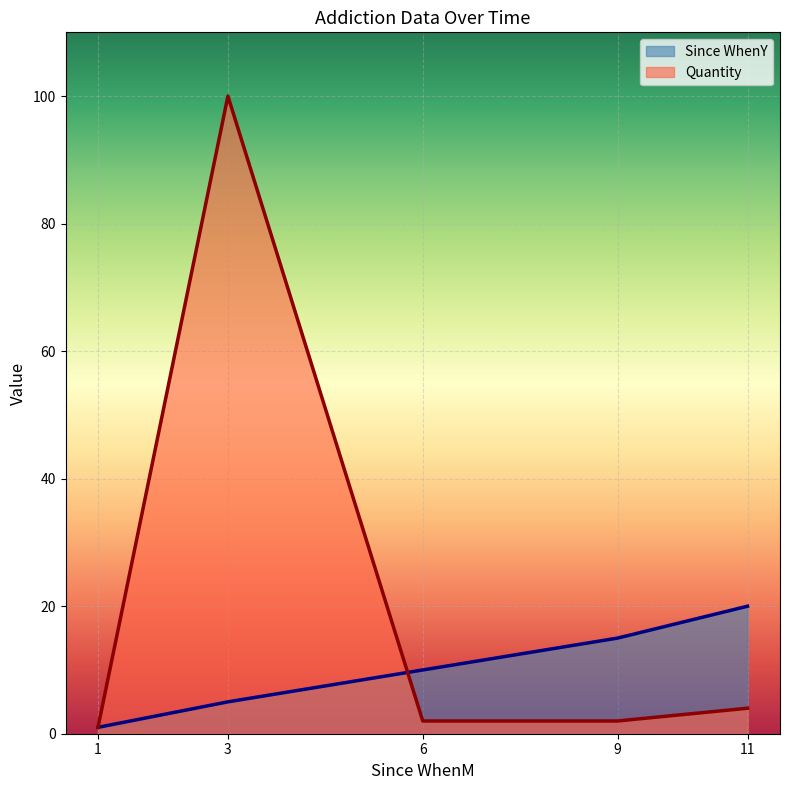

List the series in order of their peak value, highest first.

Quantity, Since WhenY